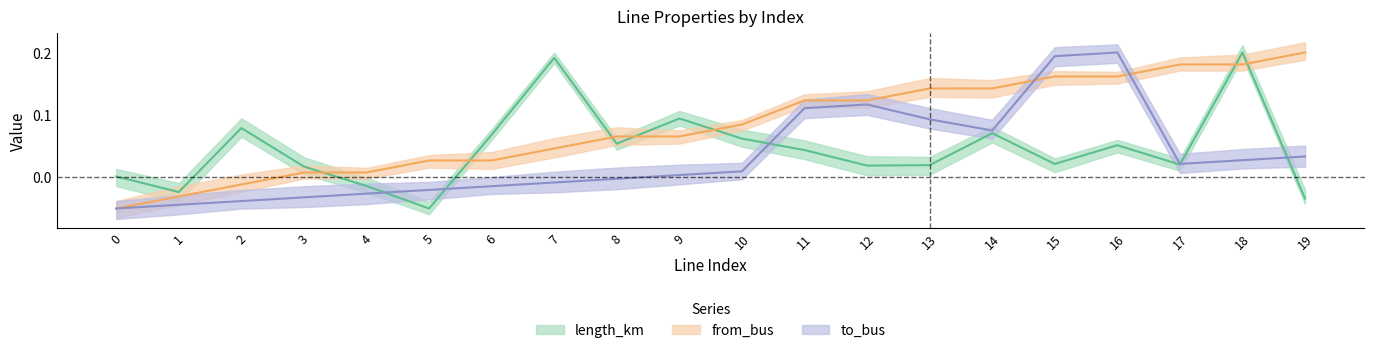

The from_bus series shows 0.0 at 5. True or false?

True